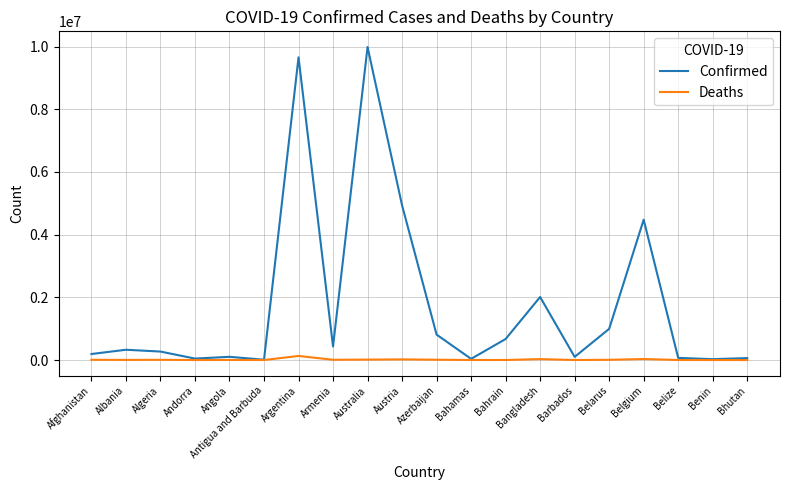

Is it true that Confirmed equals 4934634 at Austria?

True